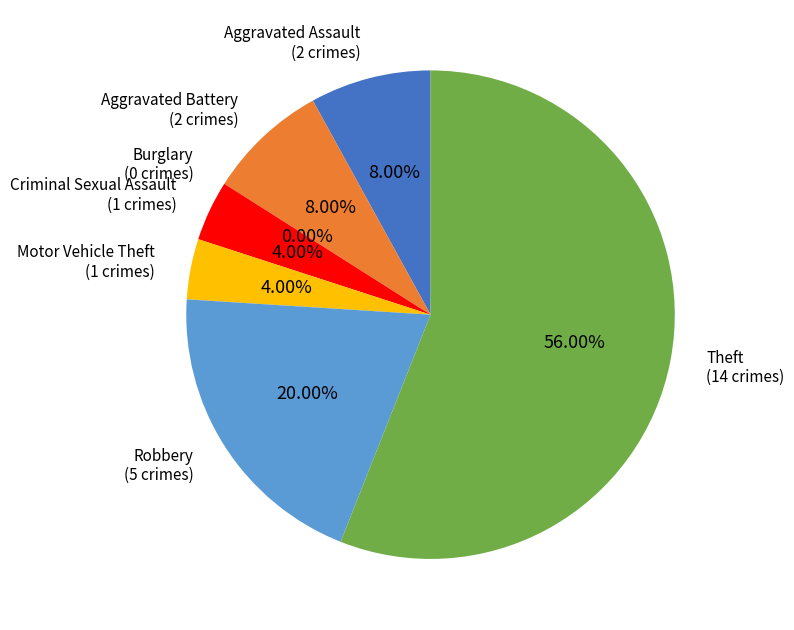

How many slices are in this pie chart?

7